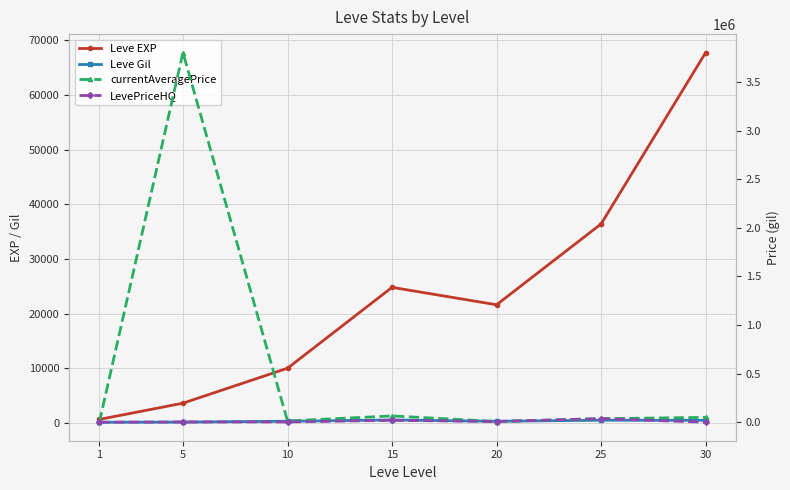

Reading left to right, list all the values displayed in this chart.

Leve EXP: 1=630.0	5=3600.0	10=9990.0	15=24790.0	20=21600.0	25=36390.0	30=67730.0
Leve Gil: 1=113.0	5=139.0	10=293.0	15=529.0	20=290.0	25=485.0	30=463.0
currentAveragePrice: 1=43.6	5=3802600.0	10=13148.8	15=65004.0	20=7500.0	25=36390.0	30=50000.0
LevePriceHQ: 1=42.3	5=3000.0	10=3000.0	15=20000.0	20=7500.0	25=37000.0	30=0.0